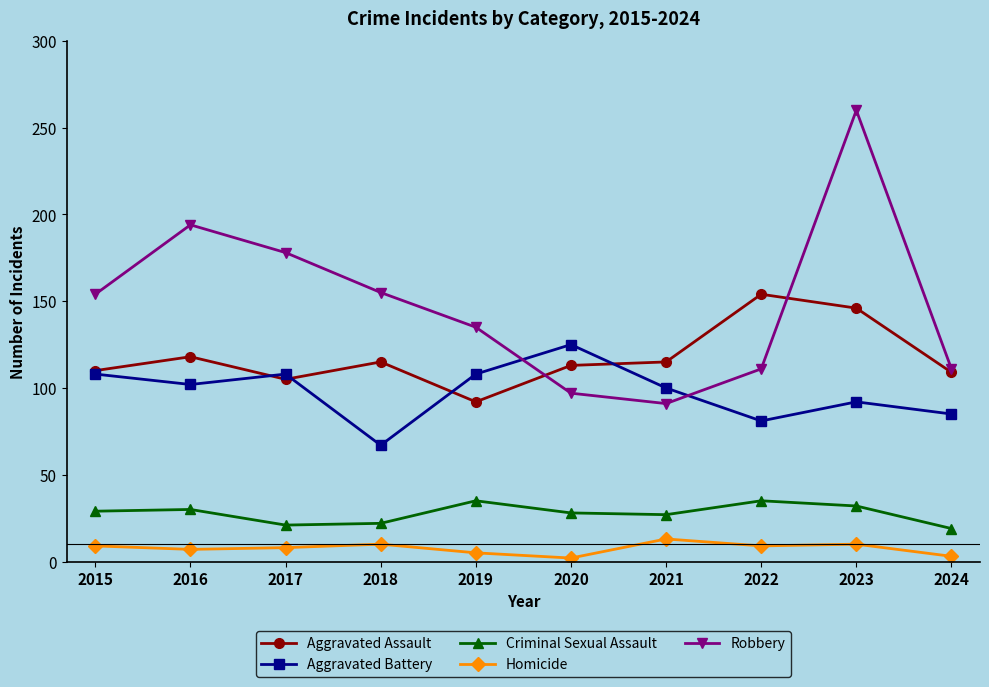

At which category does the chart reach its peak across all series?

2023